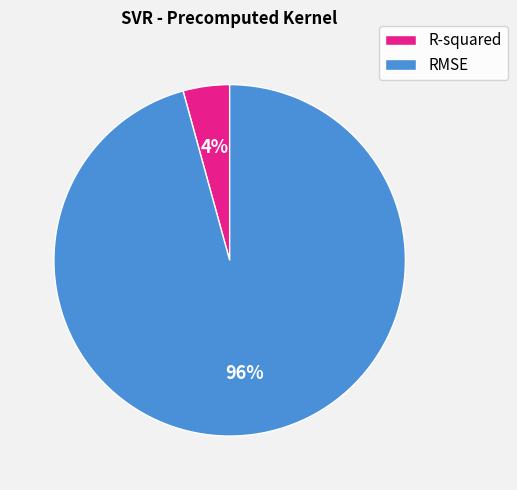

Which category accounts for the majority?

RMSE